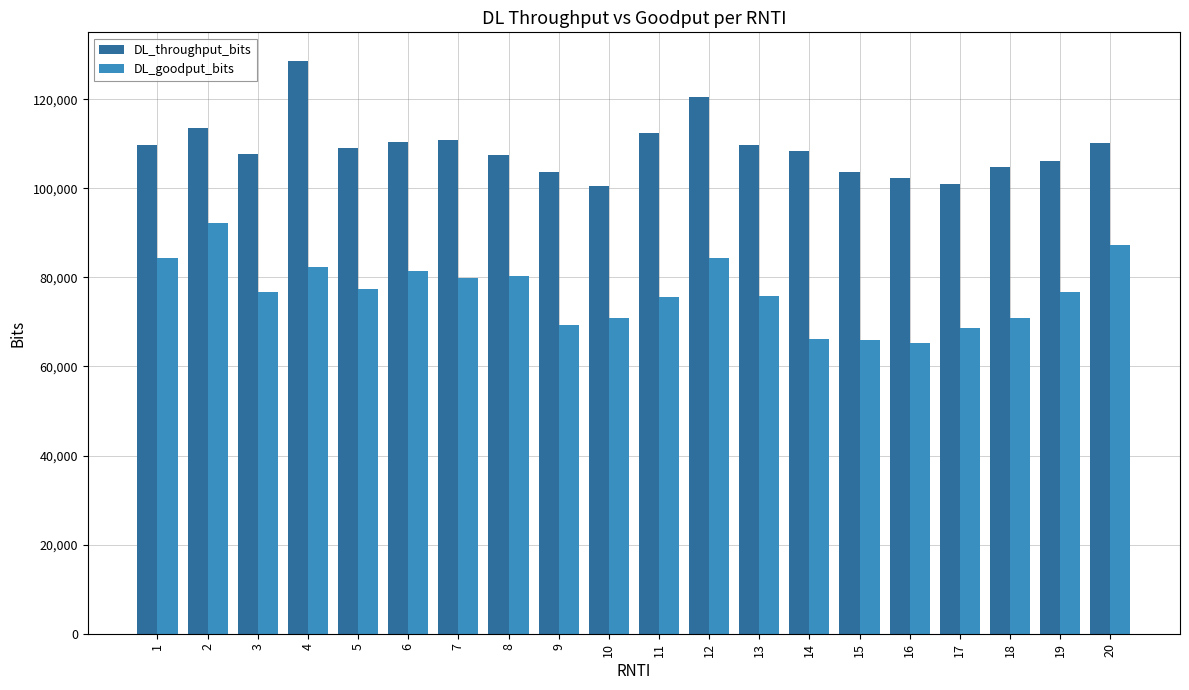

How many bars are there in total?

40